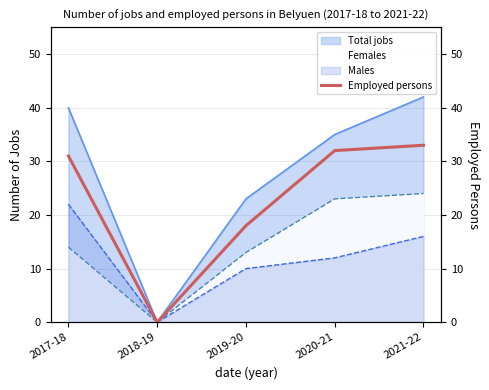

How many values exceed 31?

2